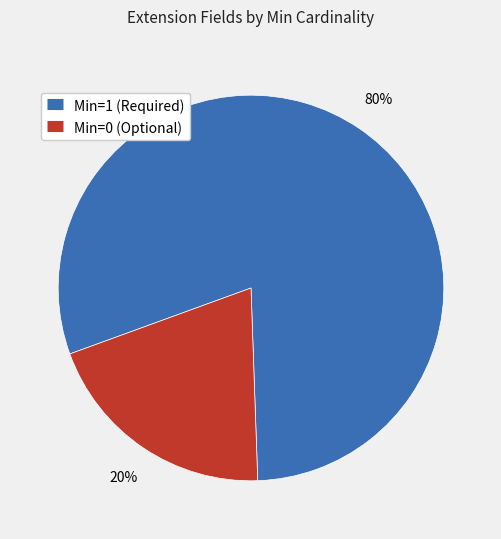

Is there a majority slice in this chart?

Yes